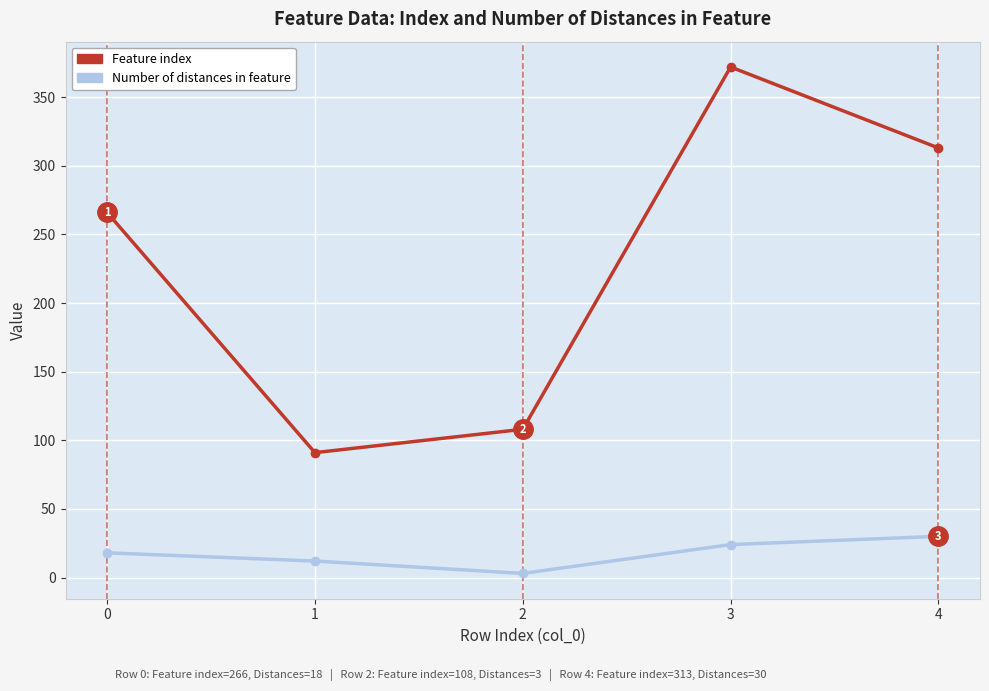

What is the value of the Feature index point at the 4th from the left?

372